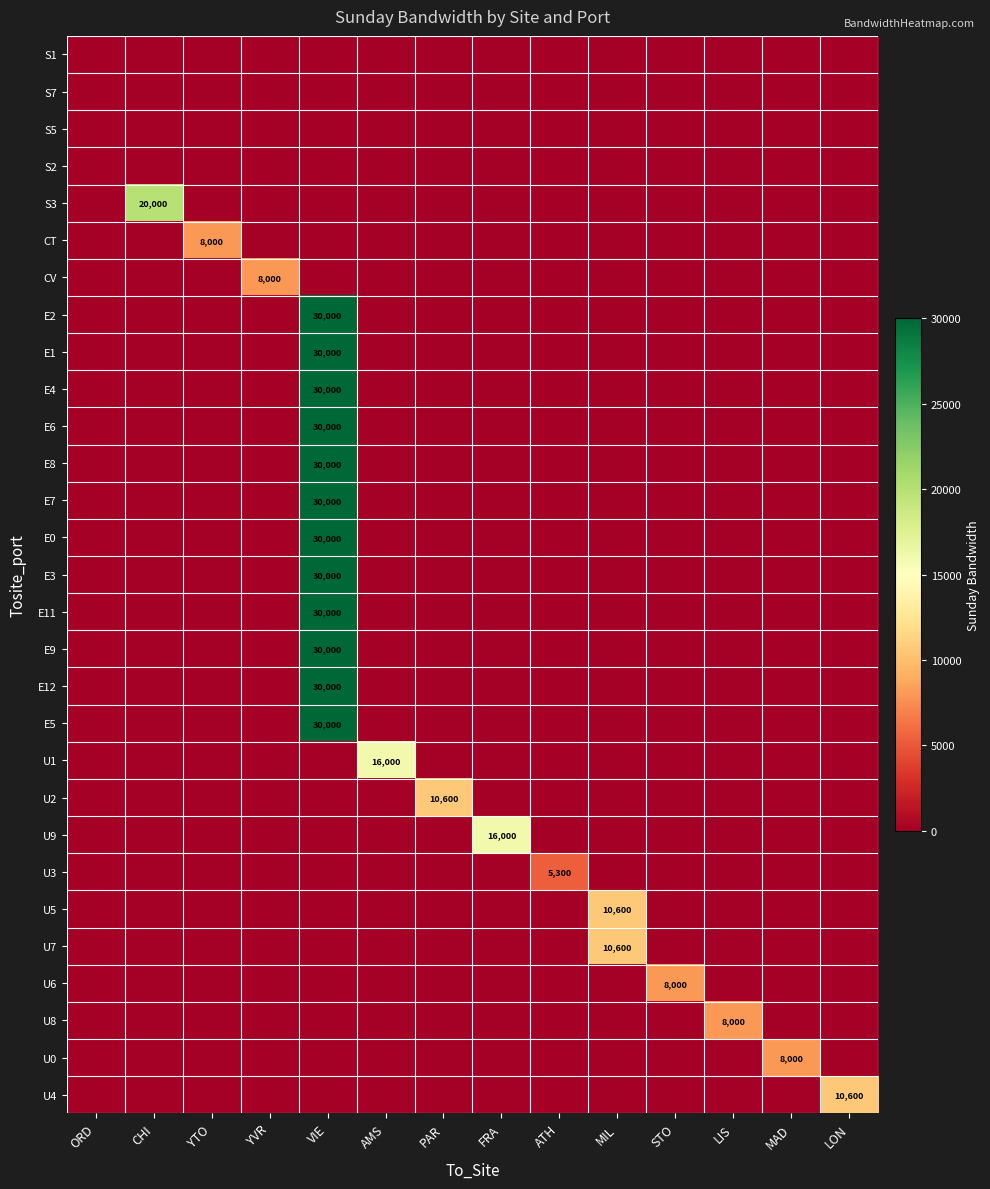

The E8 series shows 30000 at VIE. True or false?

True